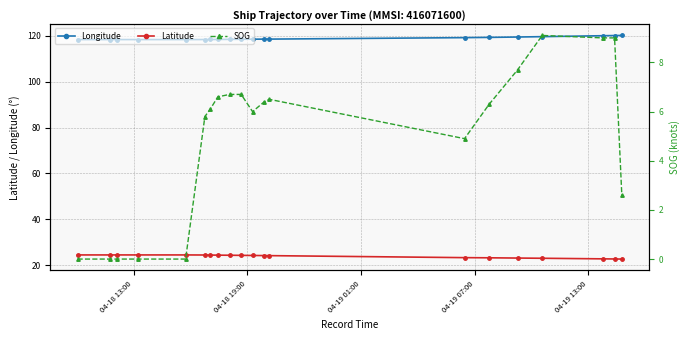

Does the chart have visible grid lines?

Yes